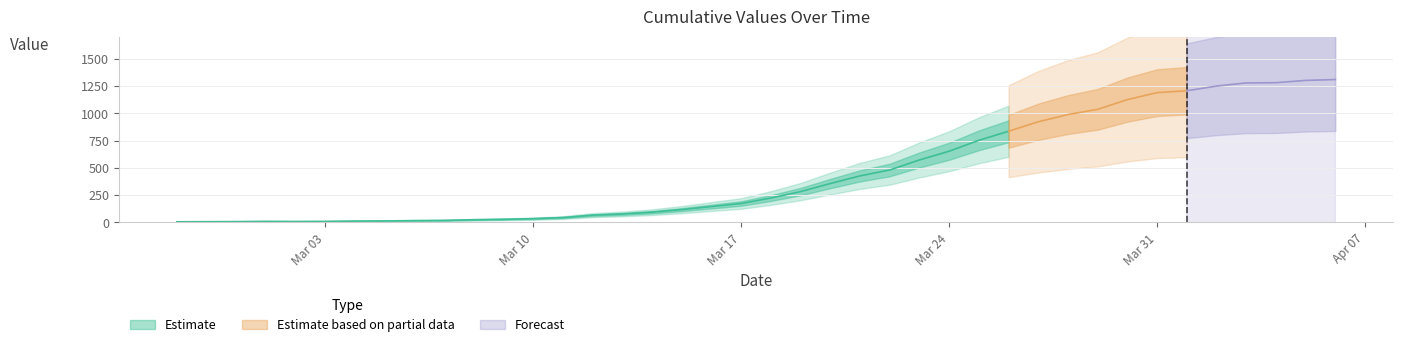

How many data points are above 224?

19